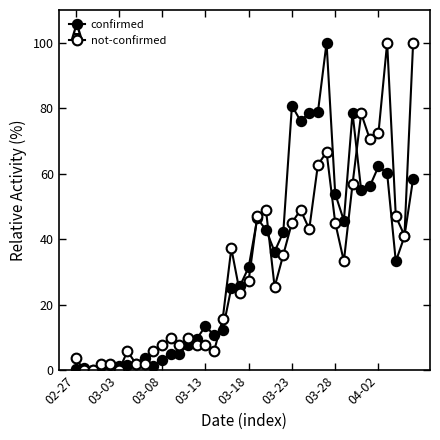

How many lines are shown in the chart?

2